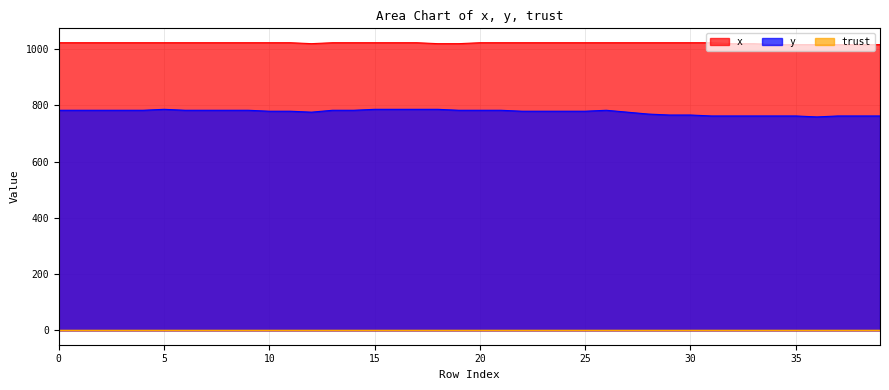

What is the total value across all series at 35?

1781.4